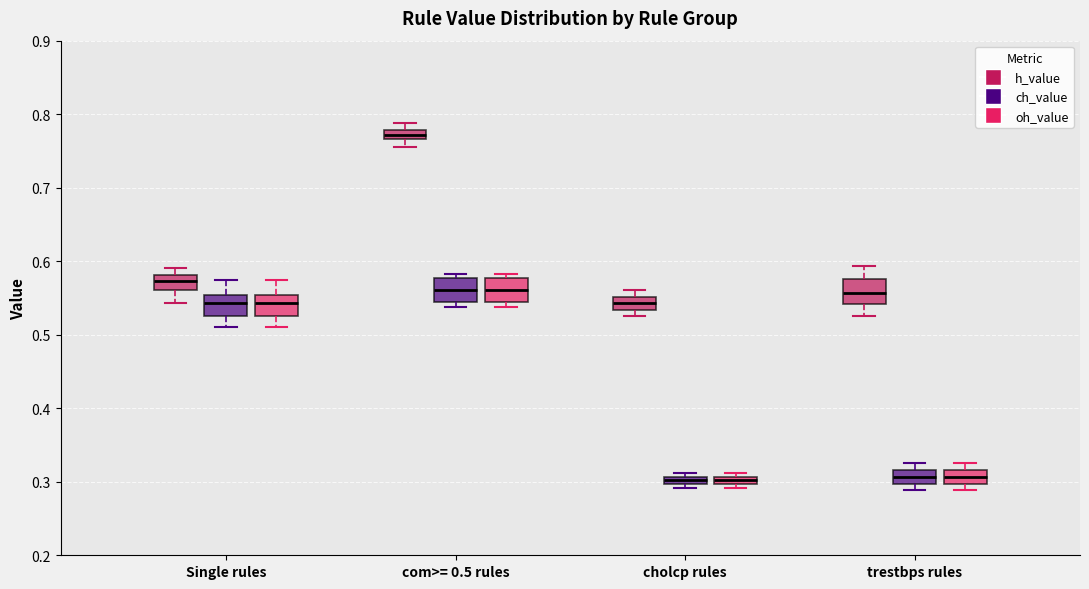

Where does the median line of the box for Single rules (h_value) sit on the y-axis? The values are not printed on the chart, so give them approximately, as read against the axis.

0.57